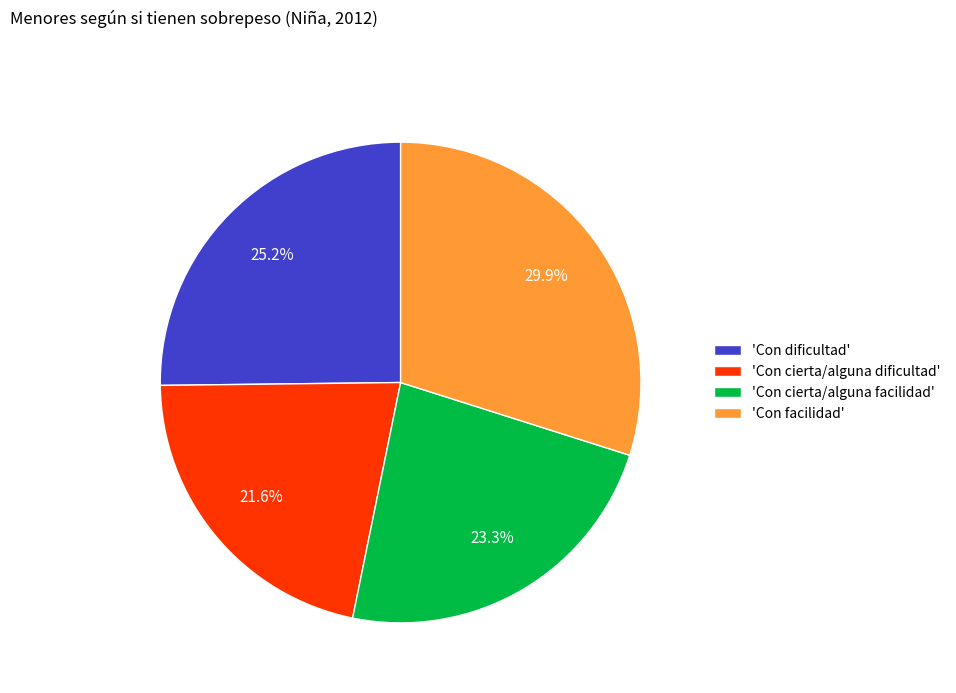

Rank the categories by value from lowest to highest.

'Con cierta/alguna dificultad', 'Con cierta/alguna facilidad', 'Con dificultad', 'Con facilidad'